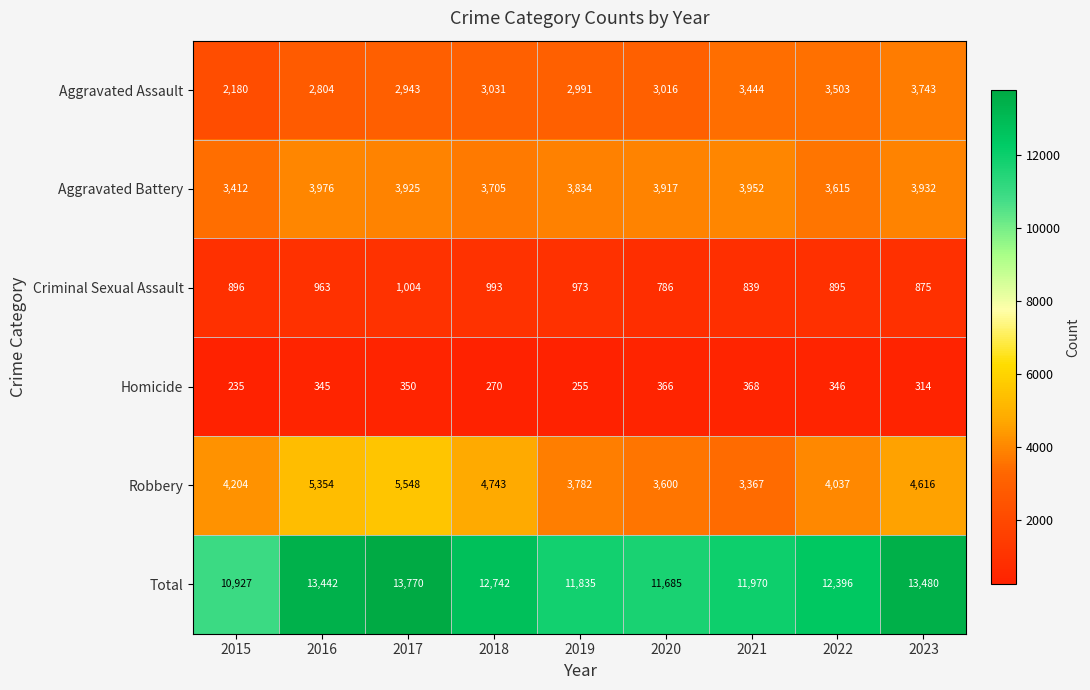

Count the number of data series in this chart.

6